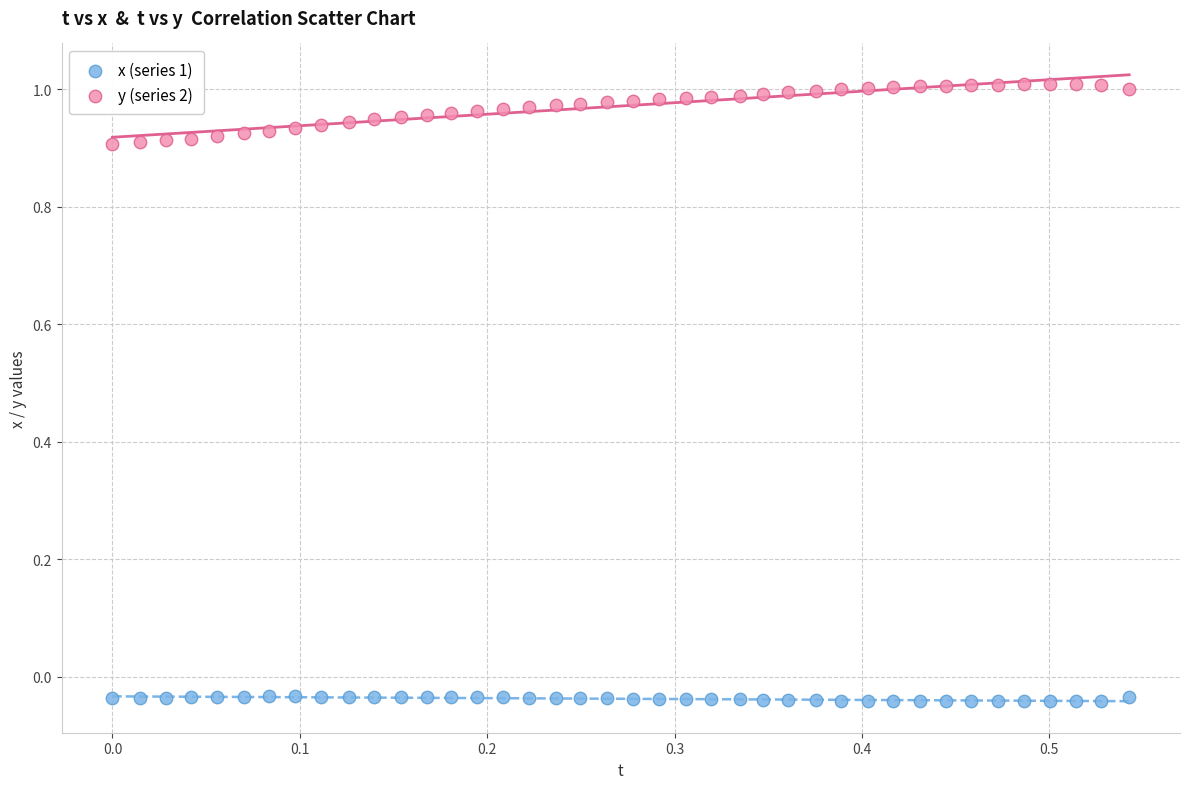

Which series reaches the minimum Y coordinate?

x (series 1)